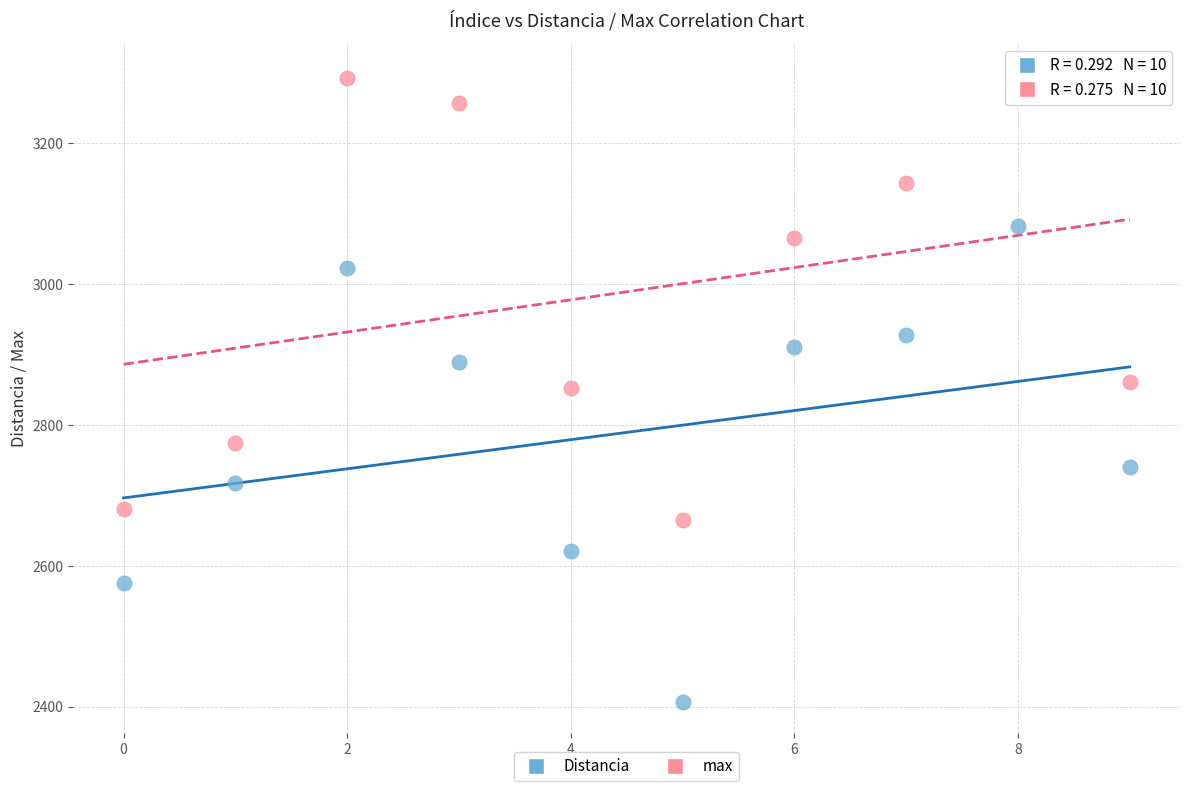

What are all the series names shown in the legend?

Distancia, max